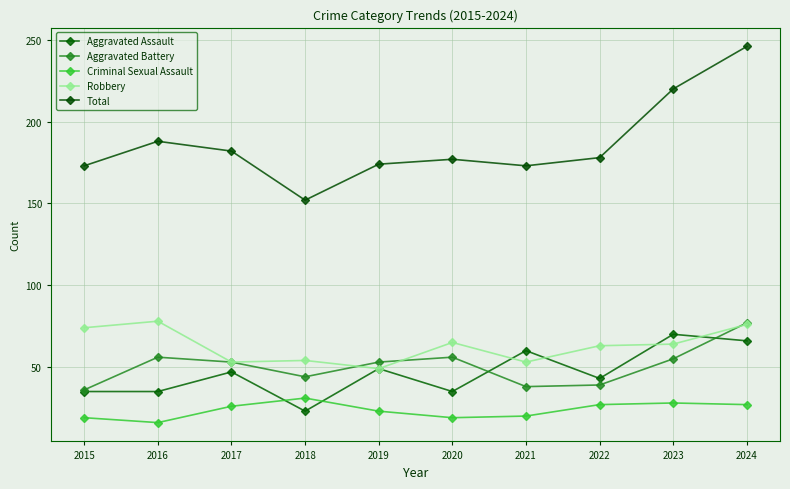

At which label does Robbery first exceed 64?

2015